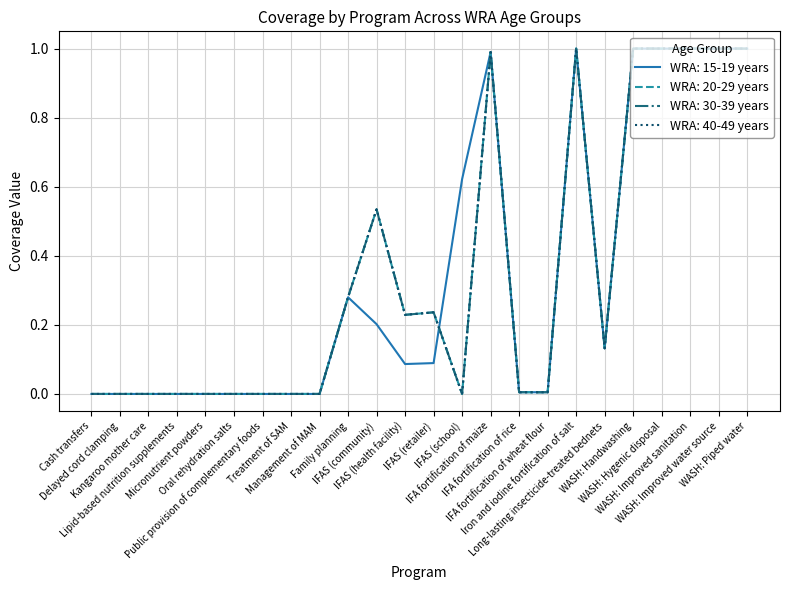

Is this an area chart (filled region under the line)?

No